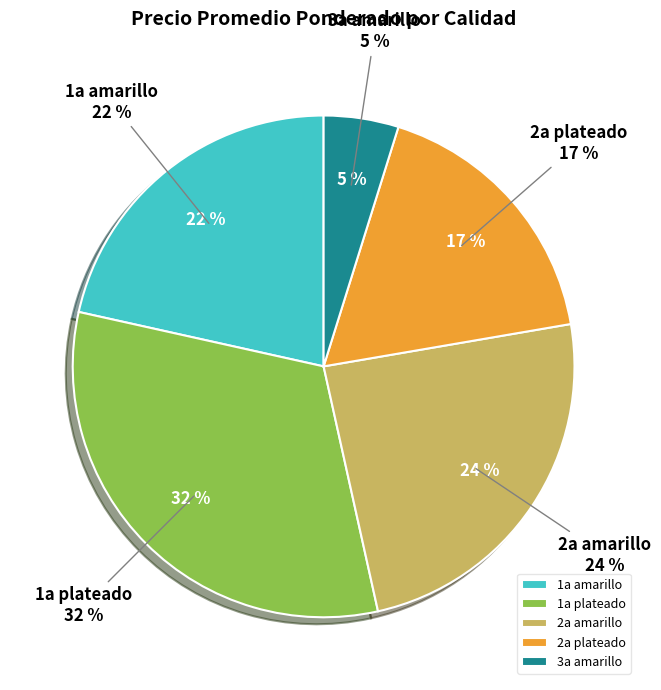

Combined, do 2a plateado and 3a amarillo account for over 50%?

No